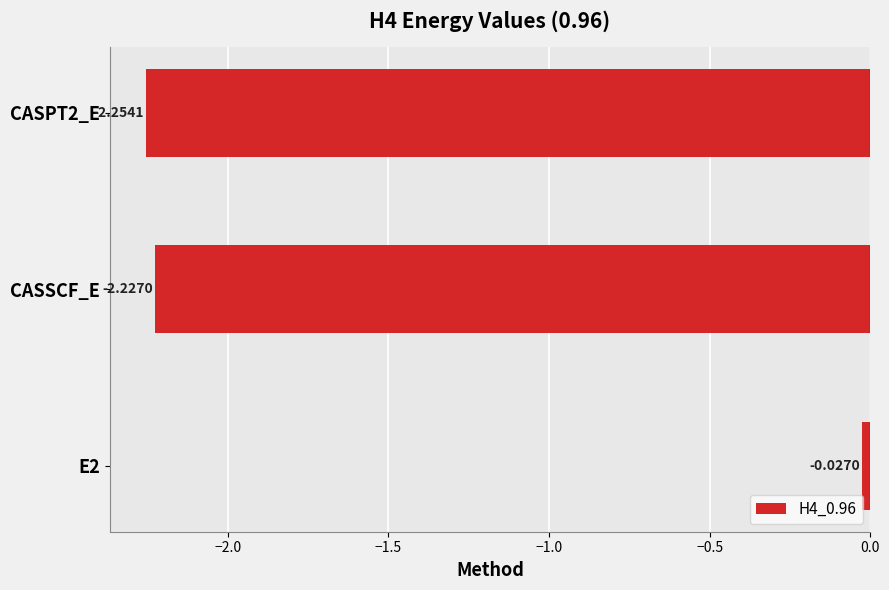

Does the chart contain stacked bars?

No